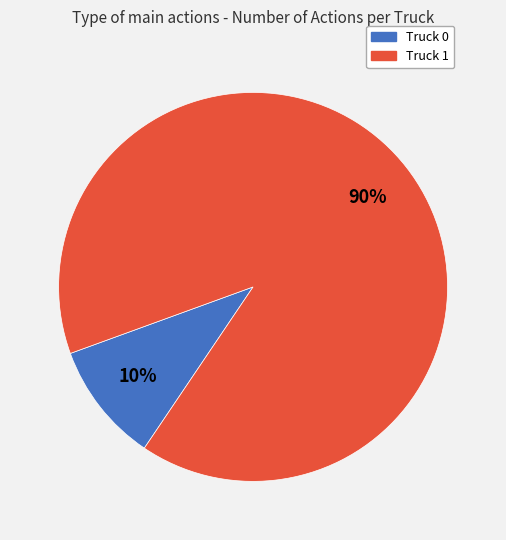

Which slice is the smallest?

Truck 0